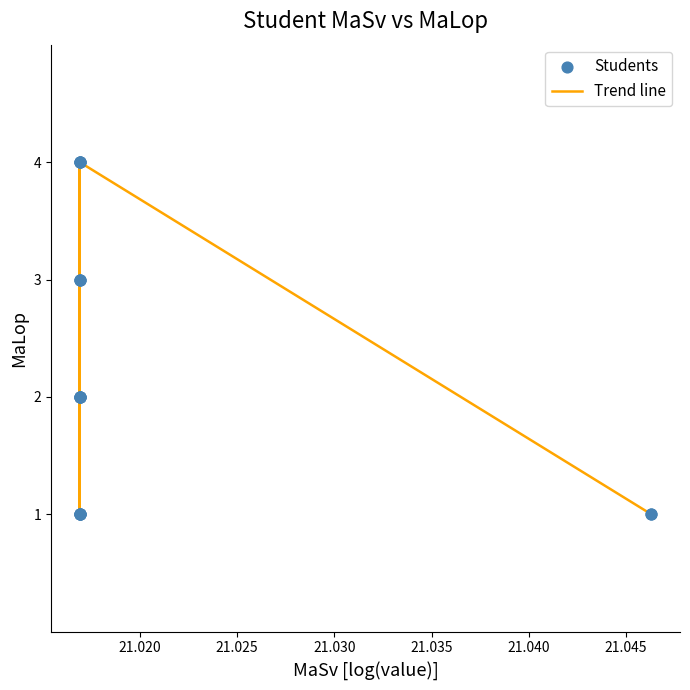

What is the greatest value displayed?

4